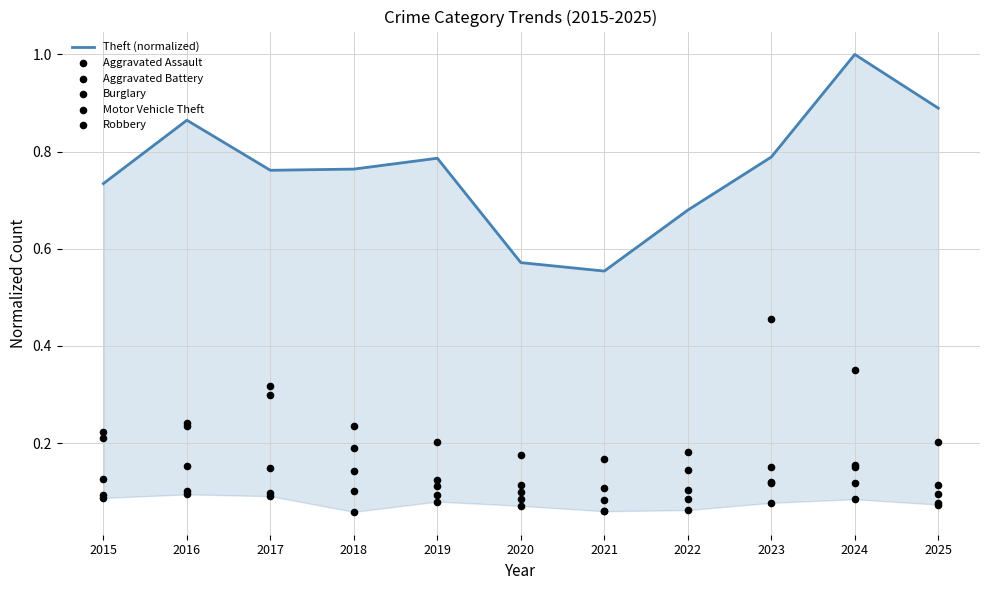

What is the total value across all series at 2021?

1.0